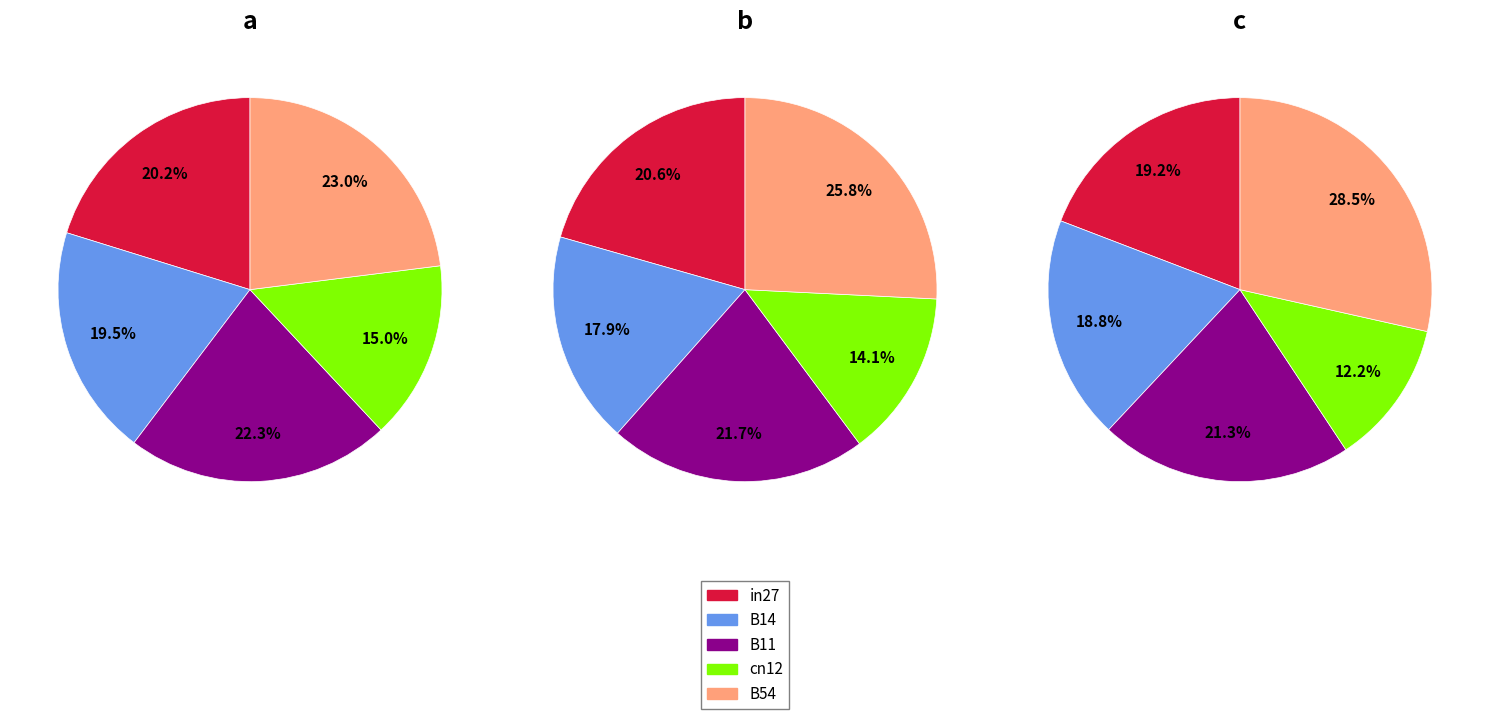

How many segments does this pie chart have?

5